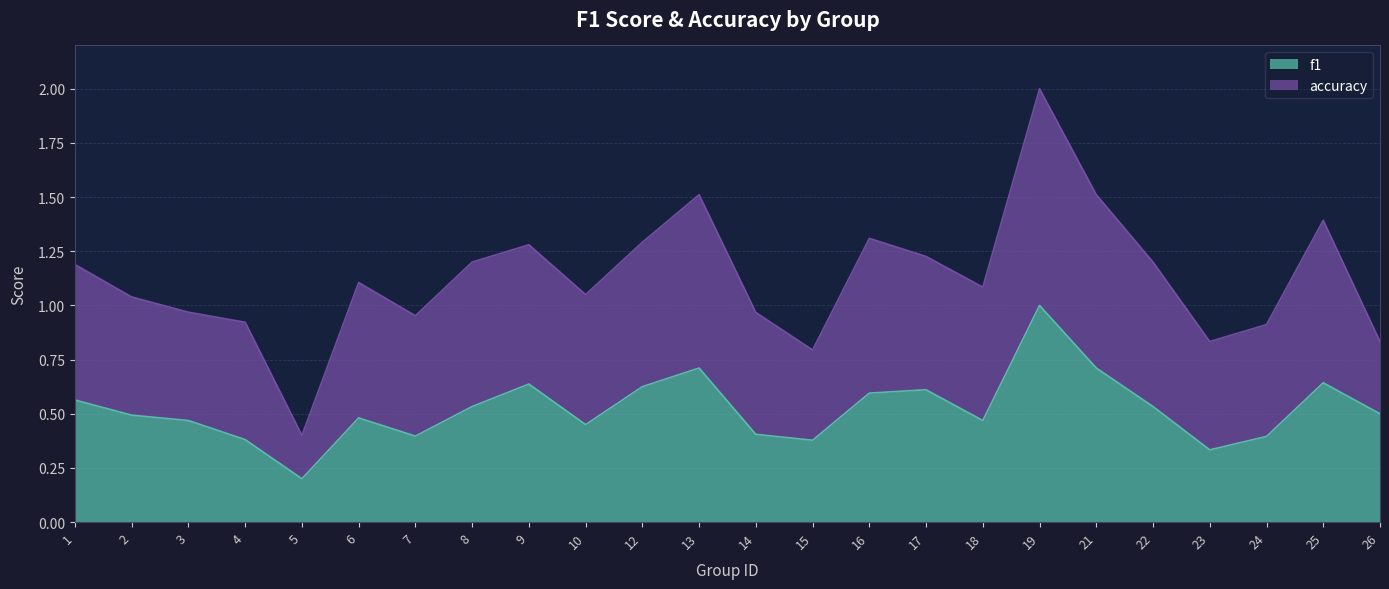

Where is the first local minimum?

5